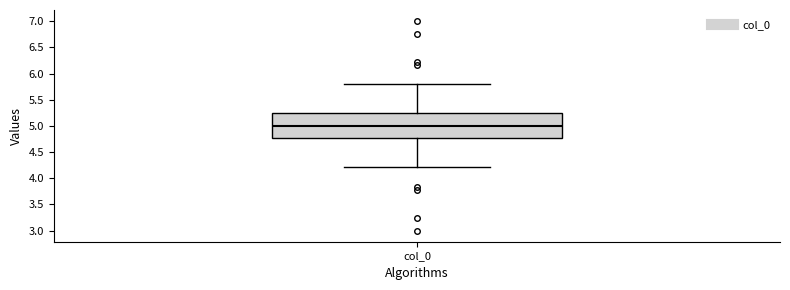

Transcribe this box plot: give where the median line is, the range the box spans, and where the two whiskers end, as read against the y-axis. The values are not printed on the chart, so give them approximately, as read against the axis.

median 5.00, box 4.75 to 5.25, whiskers 4.20 to 5.80